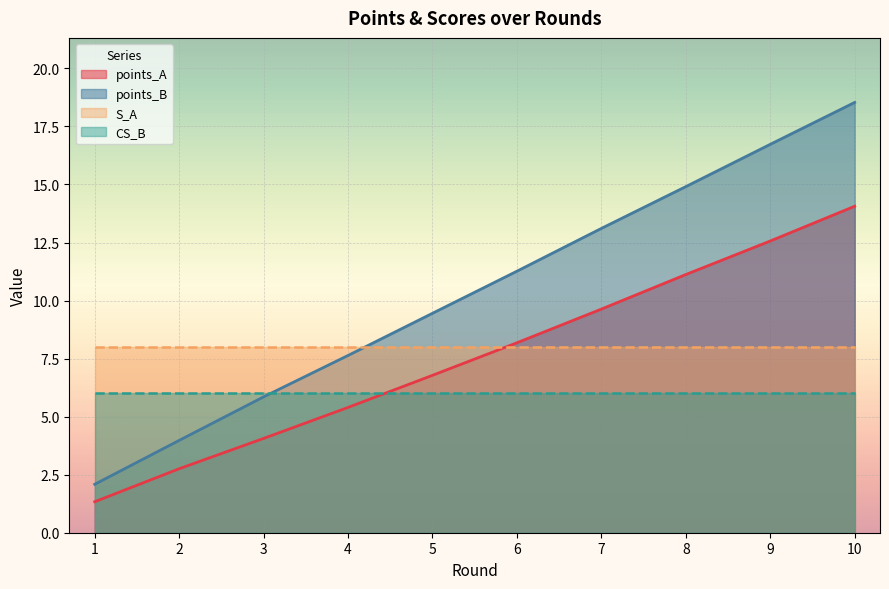

The points_A series shows 3.5 at 4. True or false?

False